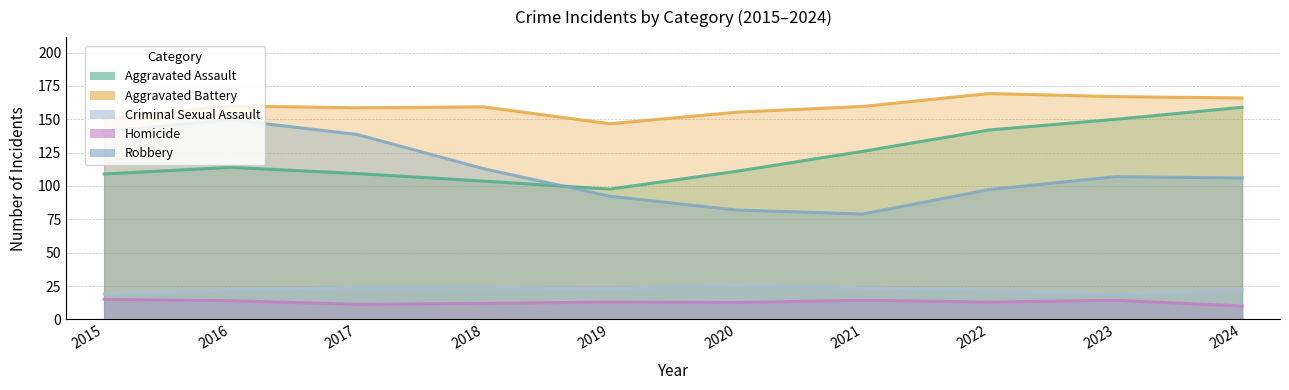

Is the value of Aggravated Battery at 2018 greater than the value of Homicide at 2018?

Yes